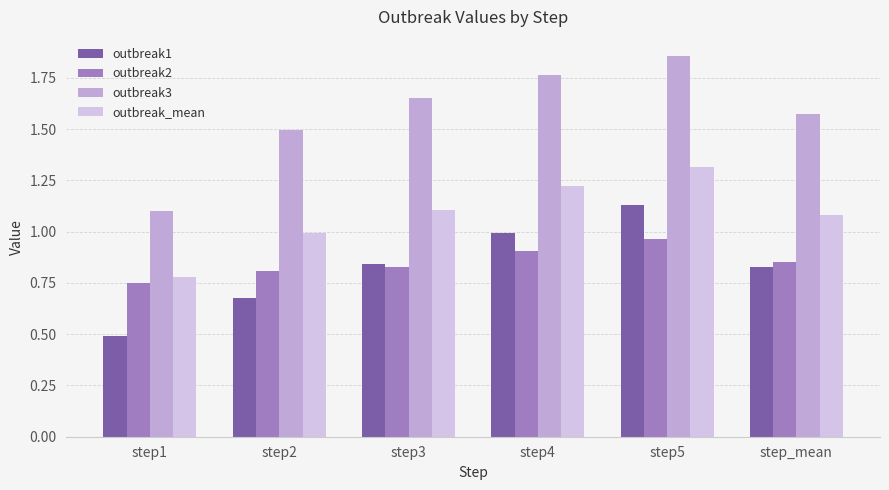

At which label does outbreak_mean first exceed 1?

step3